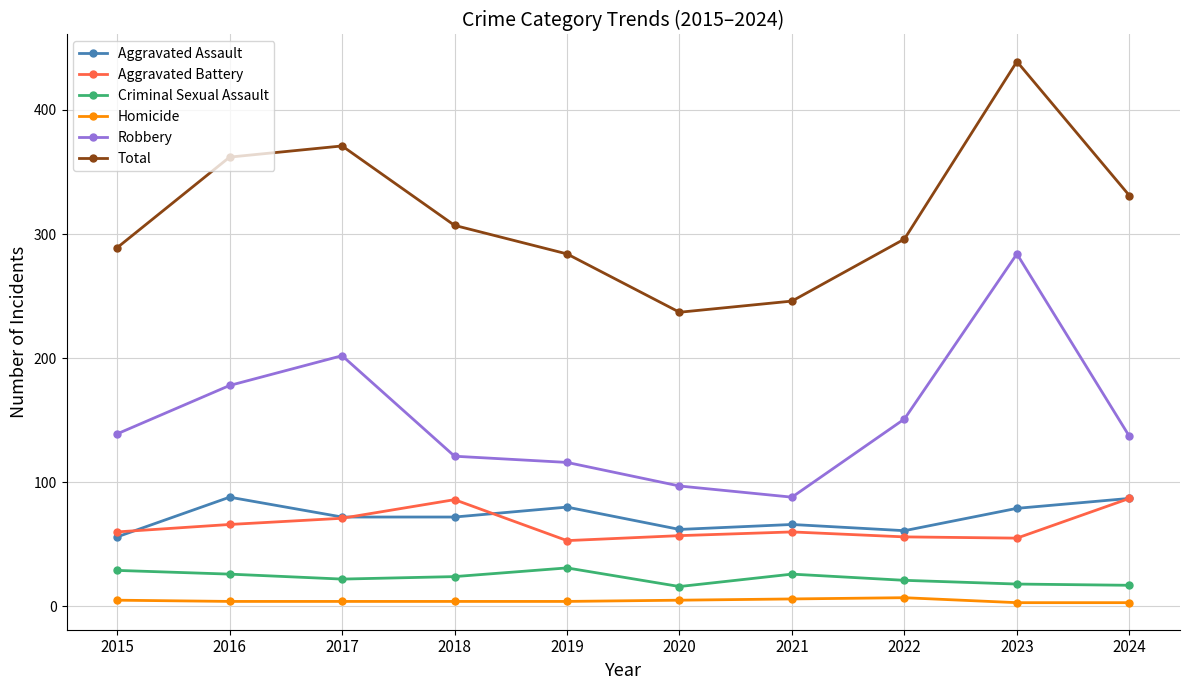

What is the spread (max minus min) of values at 2024?

328